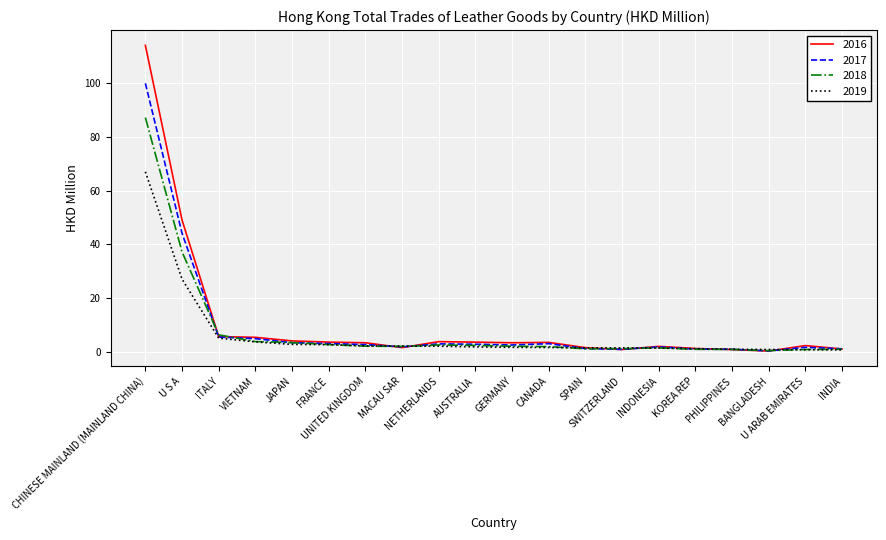

What is the maximum value shown in the chart?

114.0